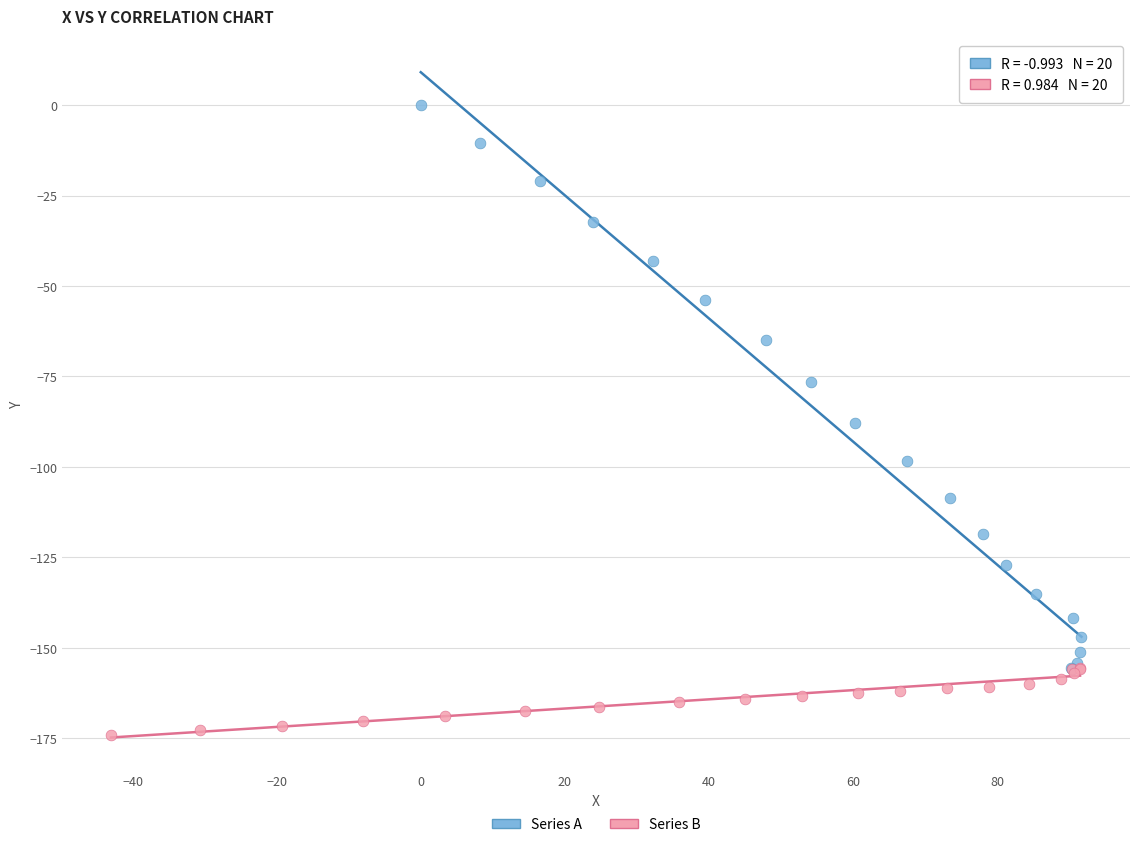

Which series contains the highest Y value?

Series A